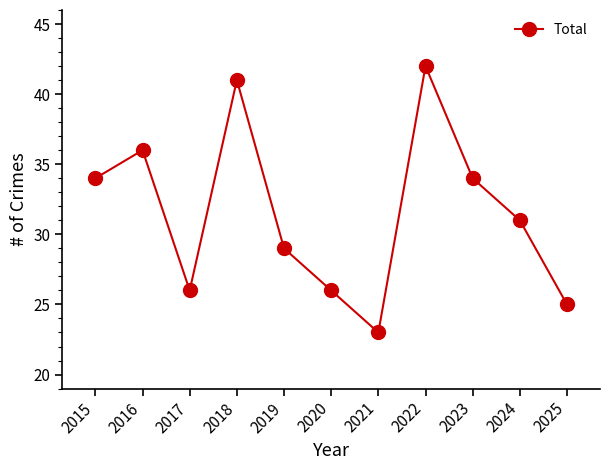

How many series are shown in this chart?

1